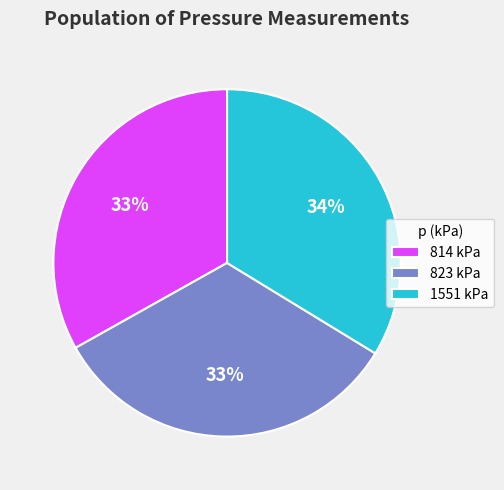

Is the sum of 814 kPa and 823 kPa greater than half?

Yes